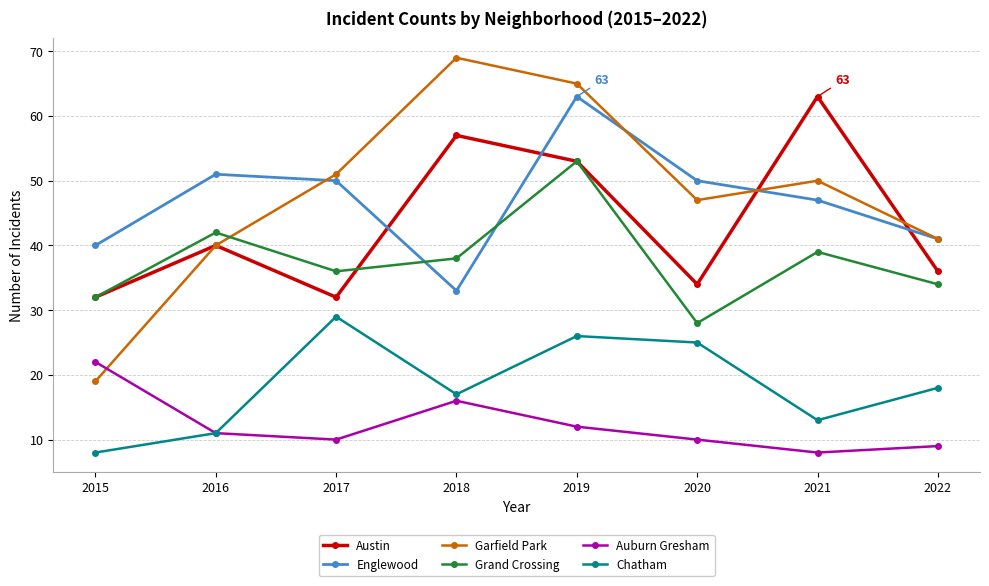

What is the difference between the maximum and second lowest values in the Austin series?

31